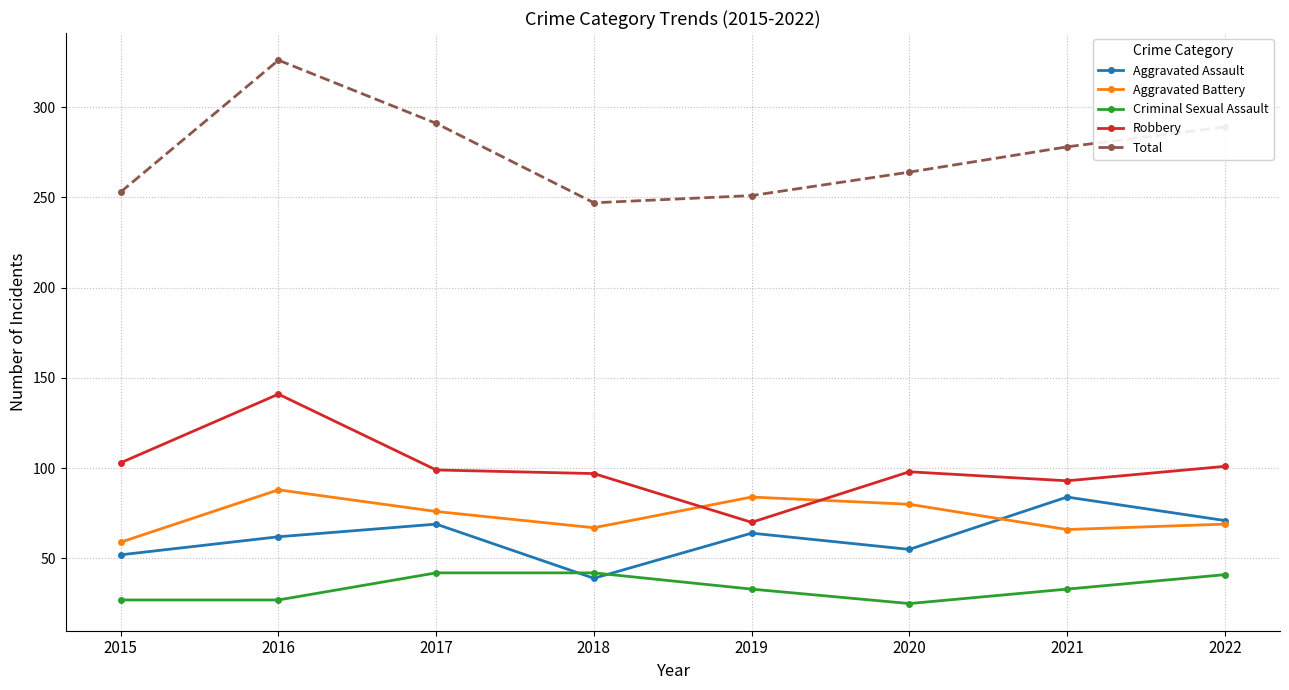

Which series has the largest range (max minus min)?

Total